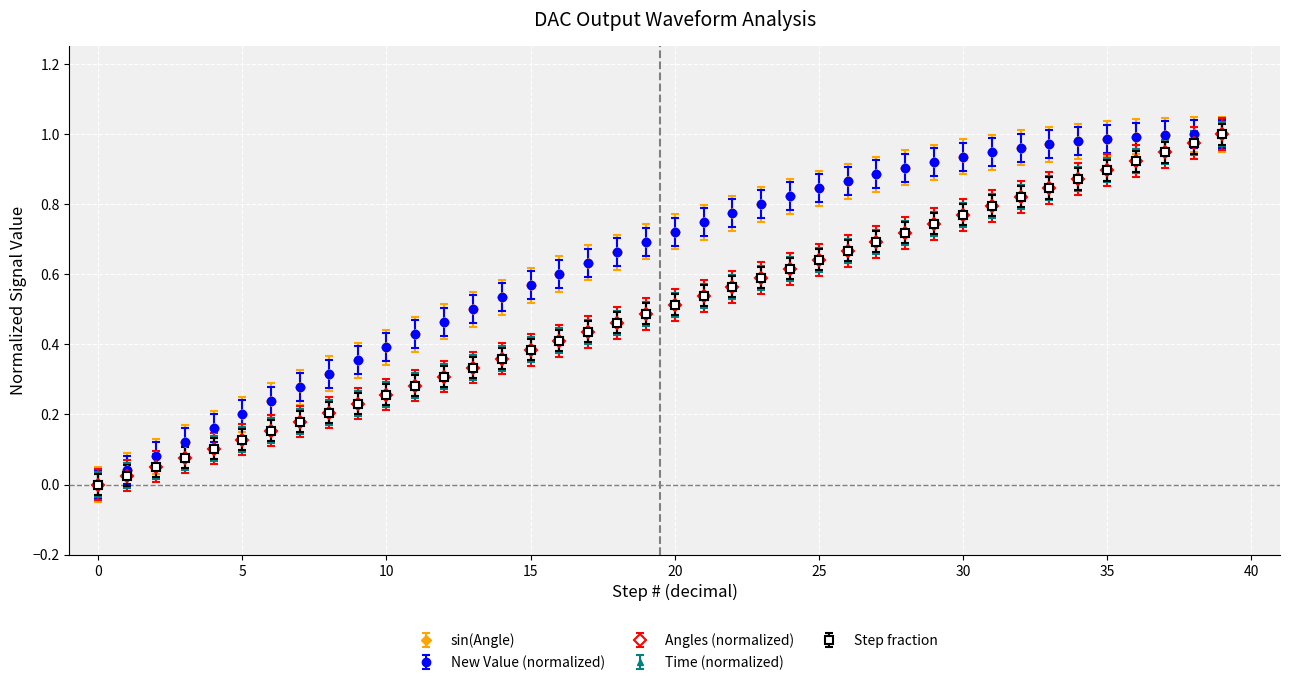

Does the chart have visible grid lines?

Yes